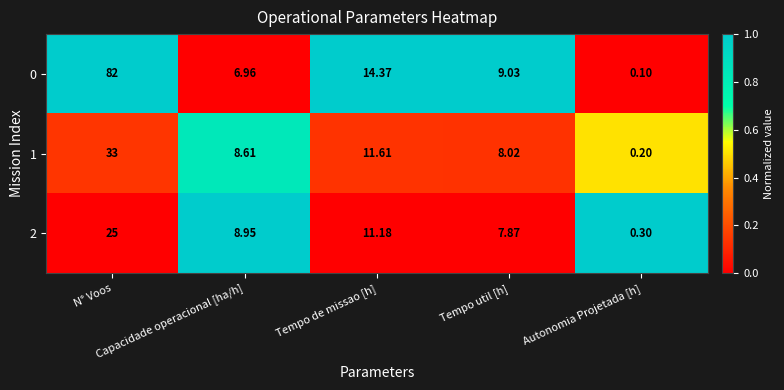

What is the spread (max minus min) of values at Capacidade operacional [ha/h]?

2.0